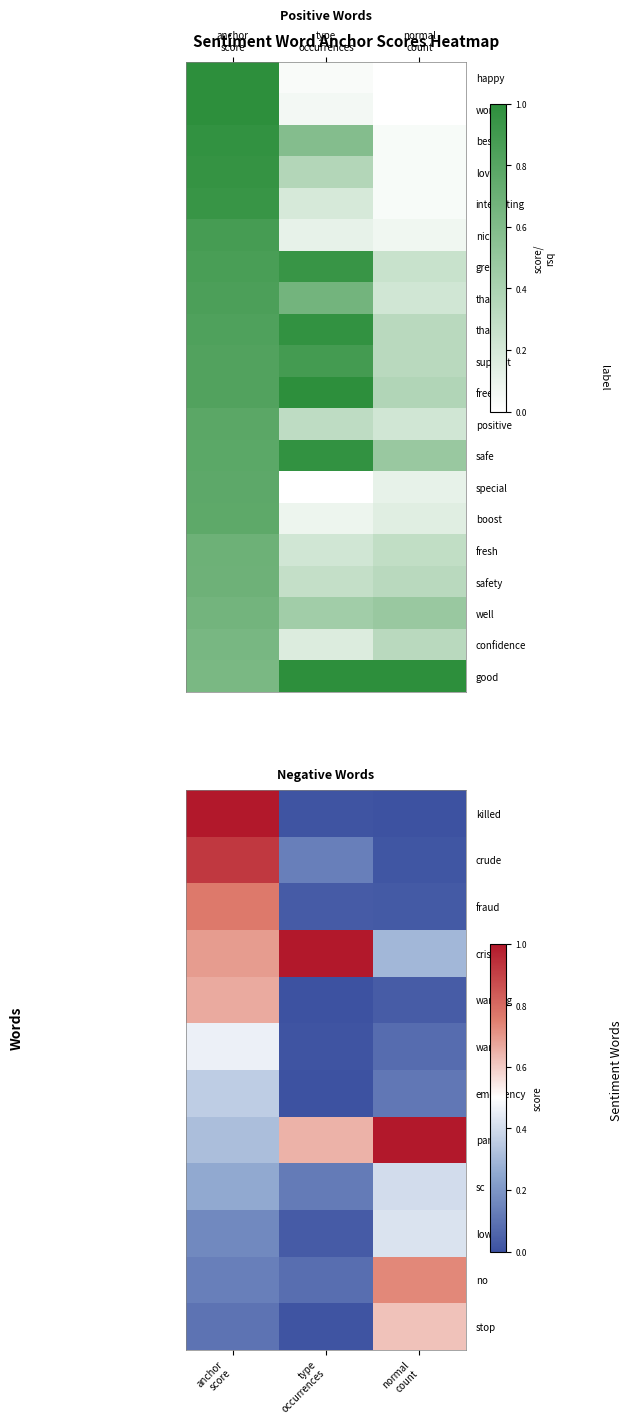

Where is crisis nearest to the value 0?

normal count